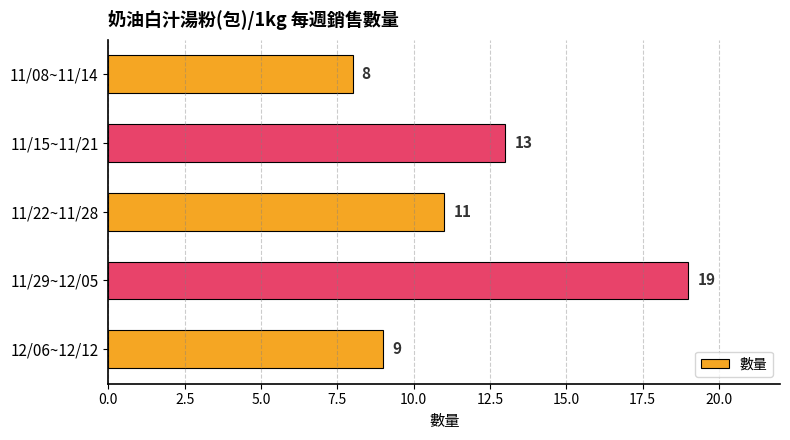

Reading top to bottom, what are all the values shown in this chart?

11/08~11/14=8	11/15~11/21=13	11/22~11/28=11	11/29~12/05=19	12/06~12/12=9